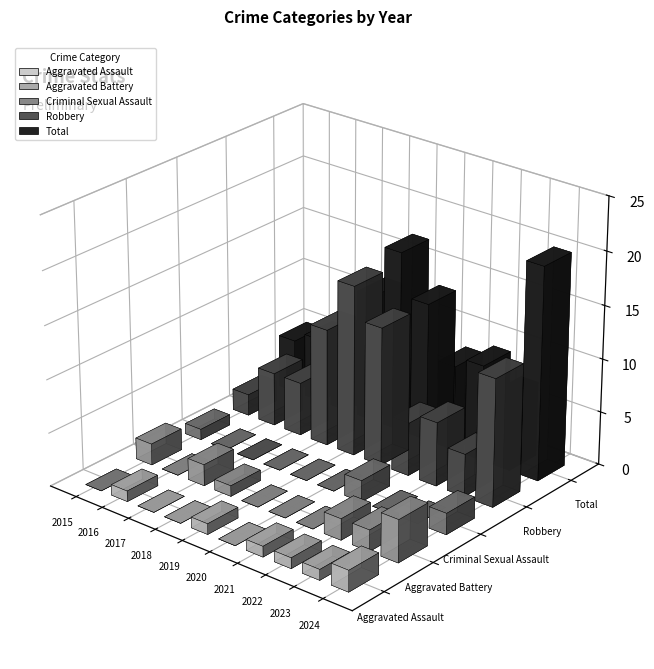

Which has a higher value, 2021 or 2020?

2021